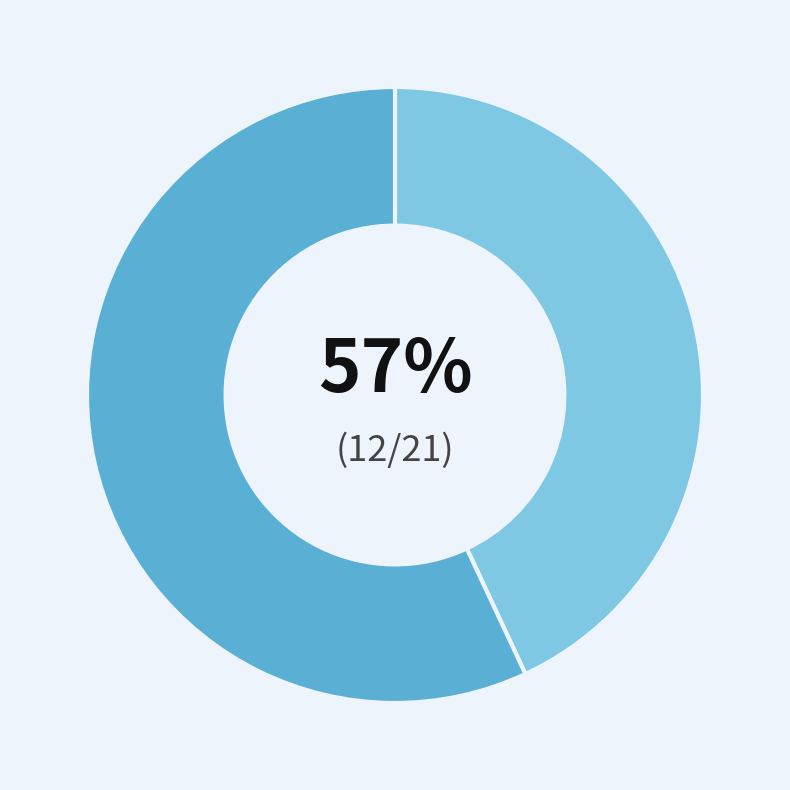

What percentage is the 鹧鸪天 逢时使君出示所作送春佳词，引楚襄事，因次其韵 slice, to the nearest percent?

43%